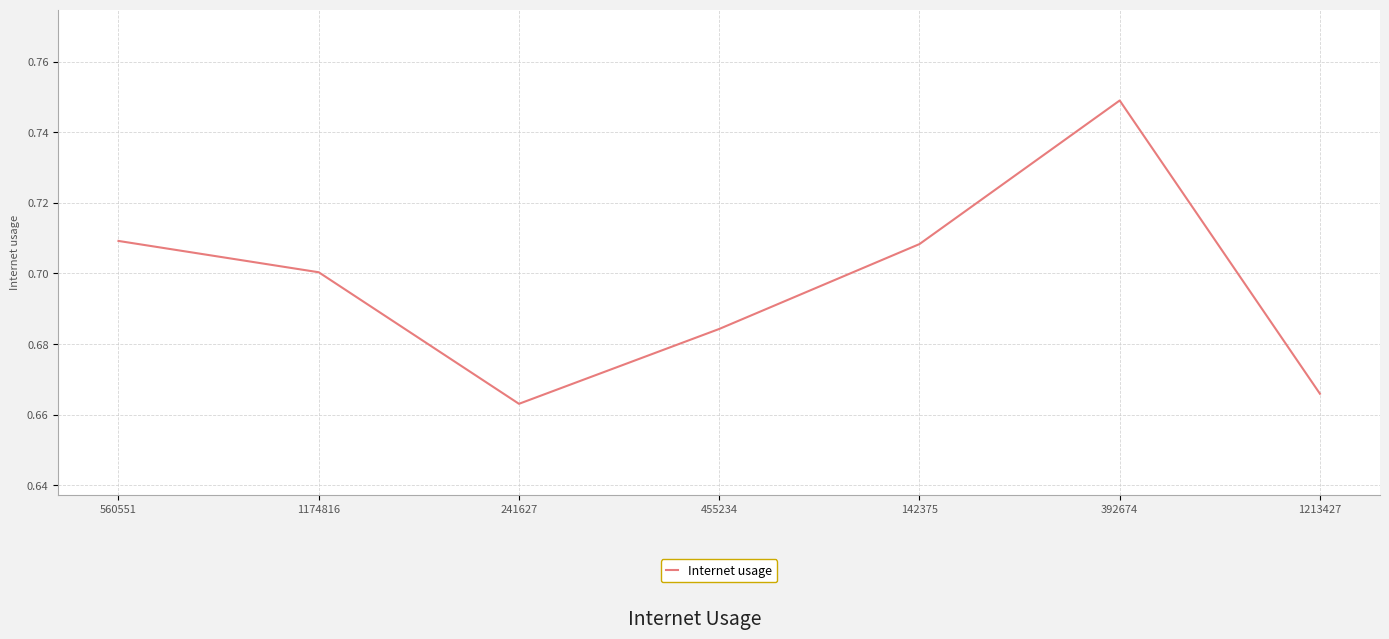

Is it true that the value at 1174816 is 1.1?

False